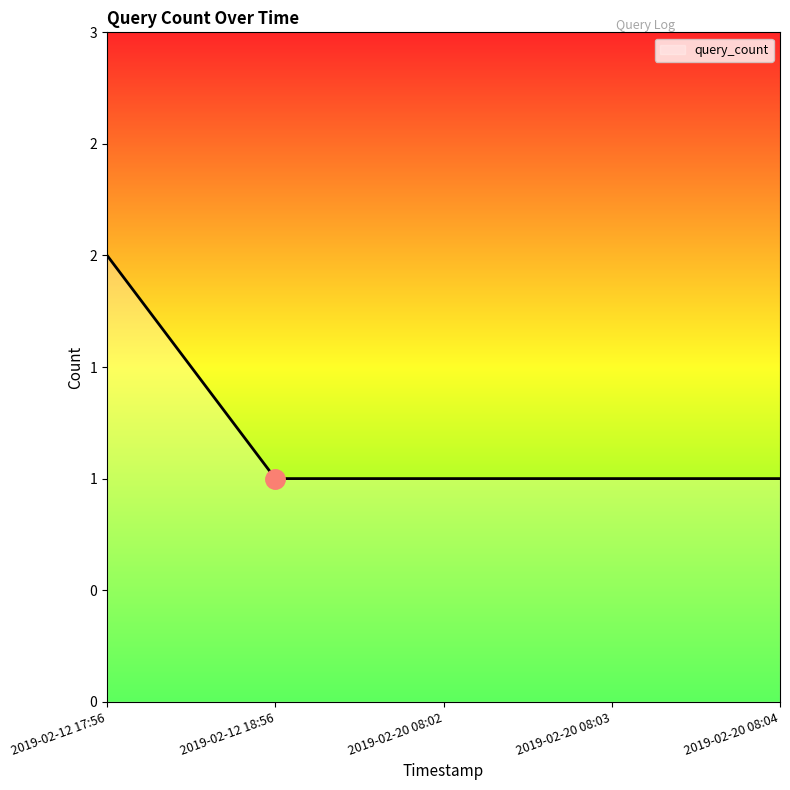

What is the sum of the values at 2019-02-20 08:04 and 2019-02-12 18:56?

2